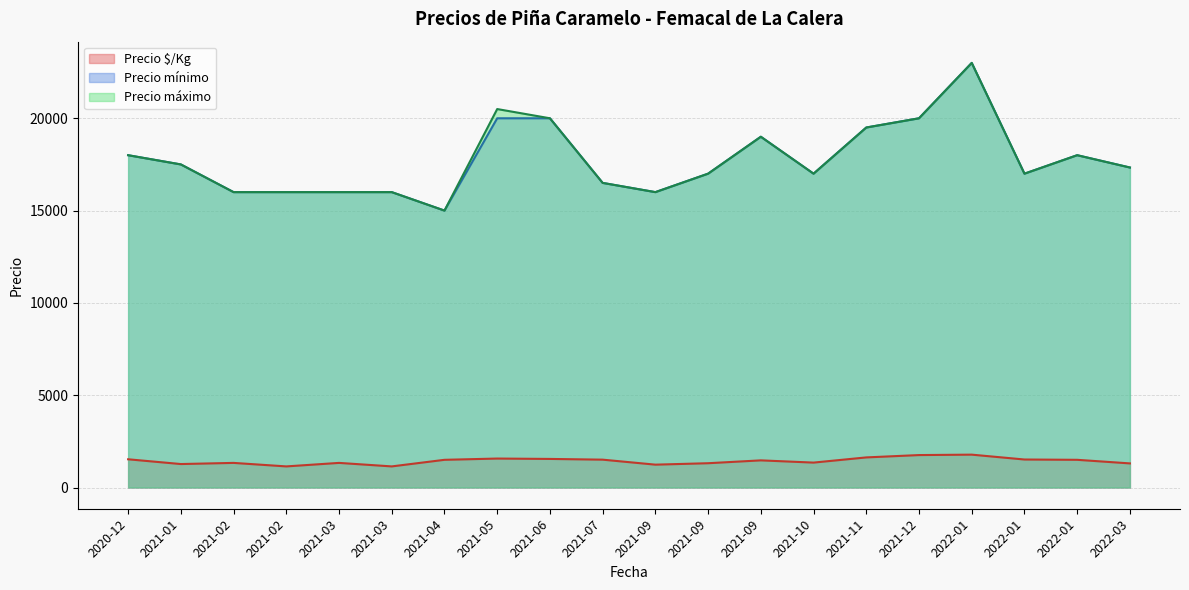

Rank the series at 2021-12-07 from lowest to highest value.

Precio $/Kg, Precio mínimo, Precio máximo